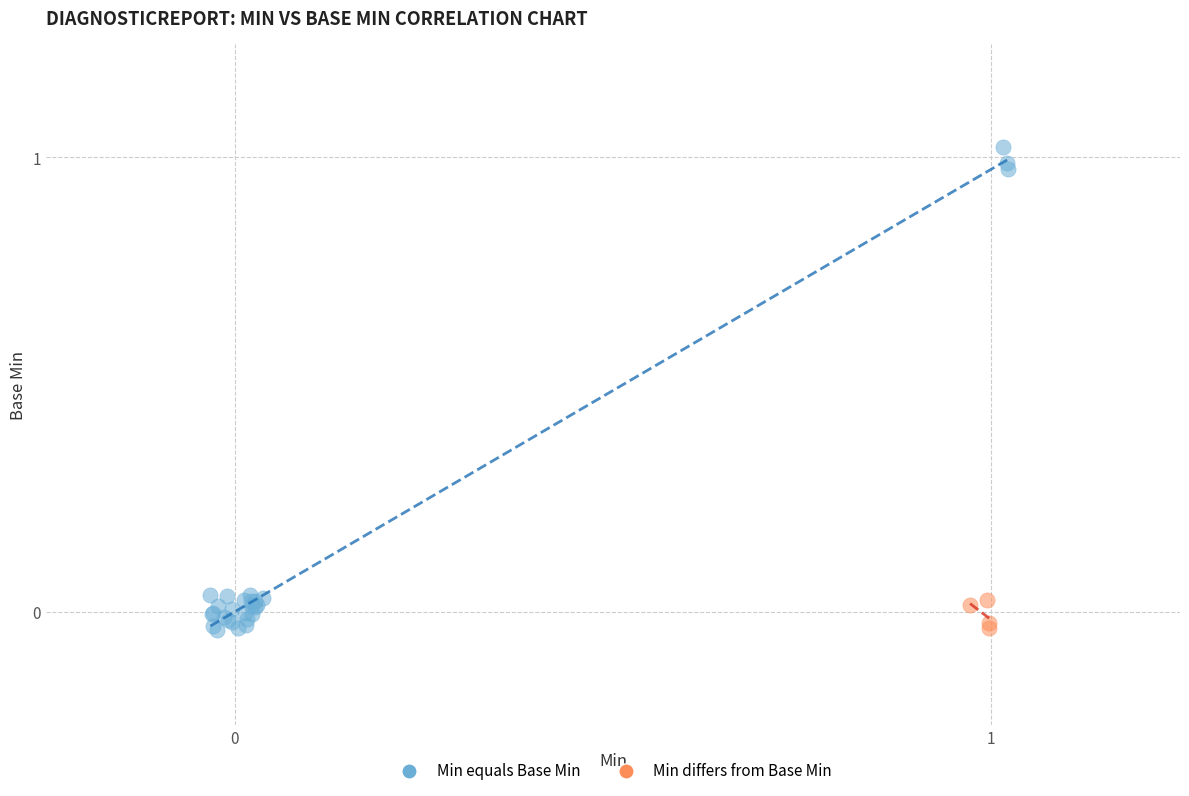

Which series contains the highest Y value?

Min equals Base Min